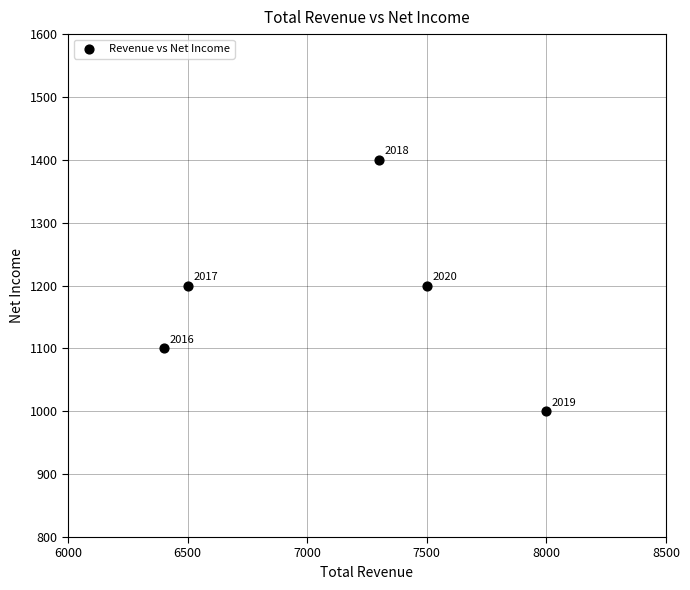

What is the range of Y values (max minus min)?

400